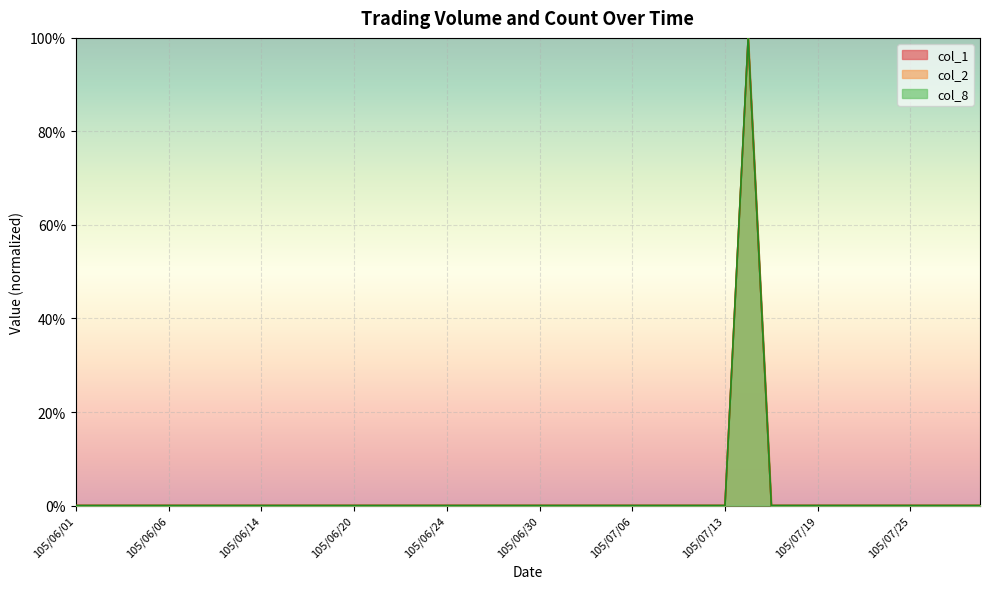

Is the value of col_2 at 105/06/13 greater than the value of col_8 at 105/07/05?

No